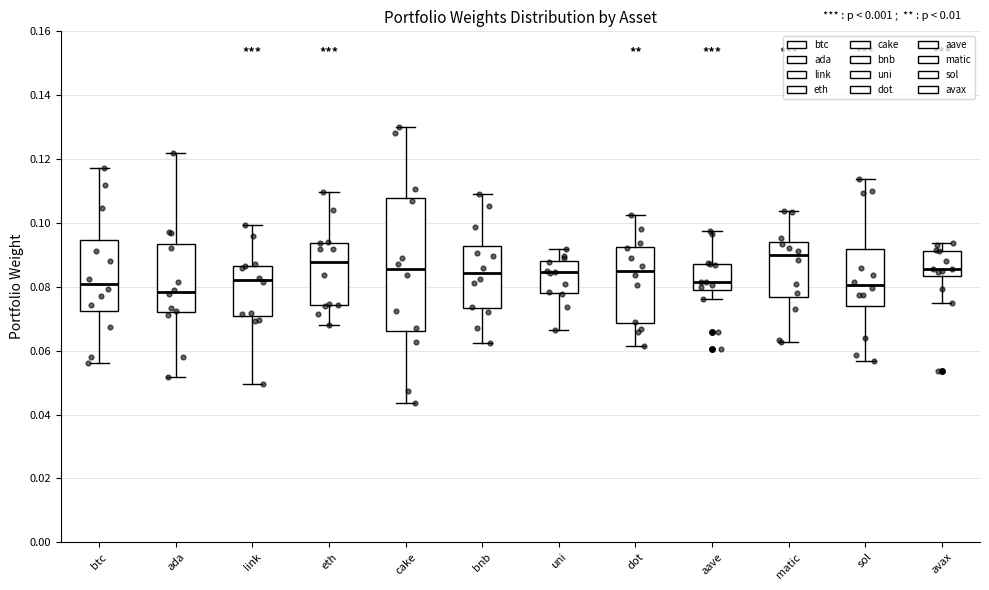

Comparing the boxes themselves (not the whiskers), which one is the tallest?

cake